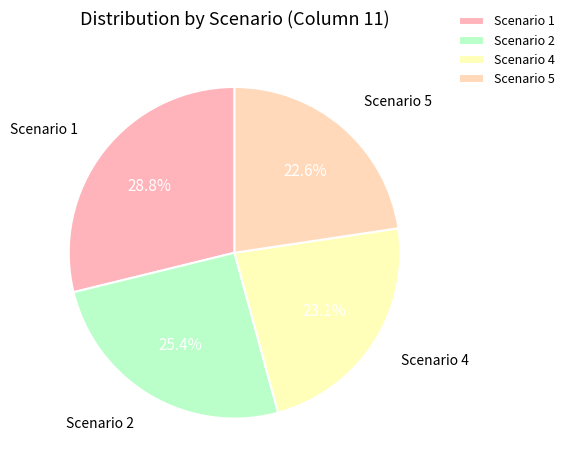

To the nearest percent, what is the average slice percentage?

25%